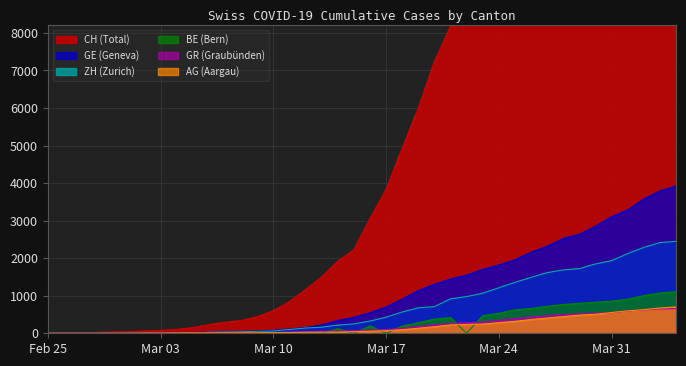

What are all the series names shown in the legend?

CH, GE, AG, GR, ZH, BE